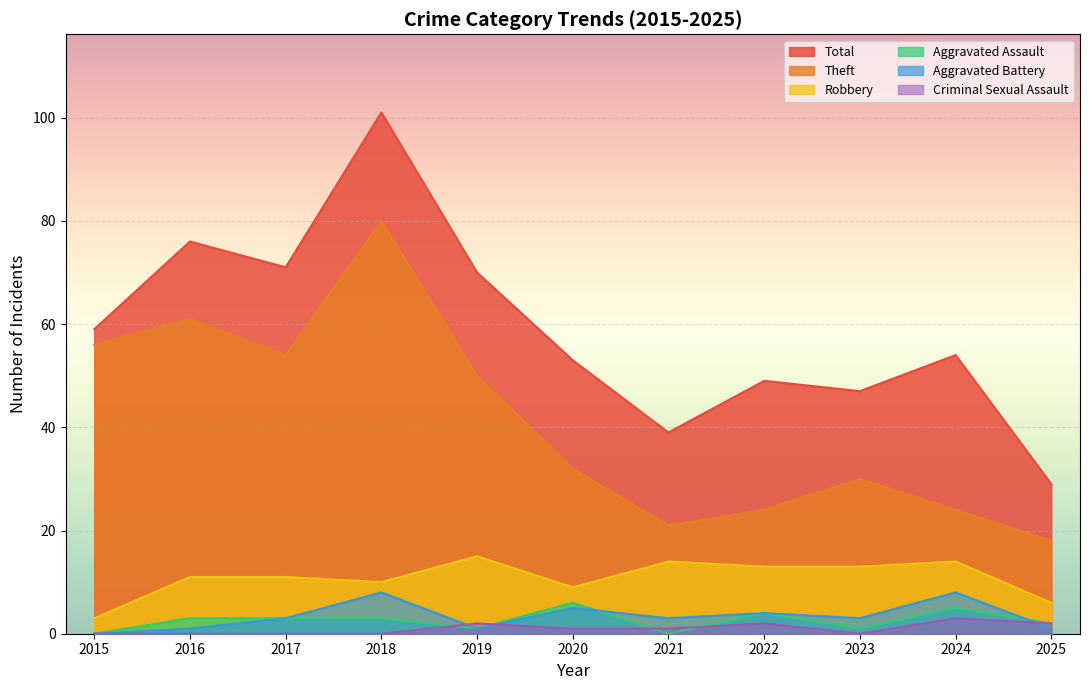

What is the total value across all series at 2023?

94